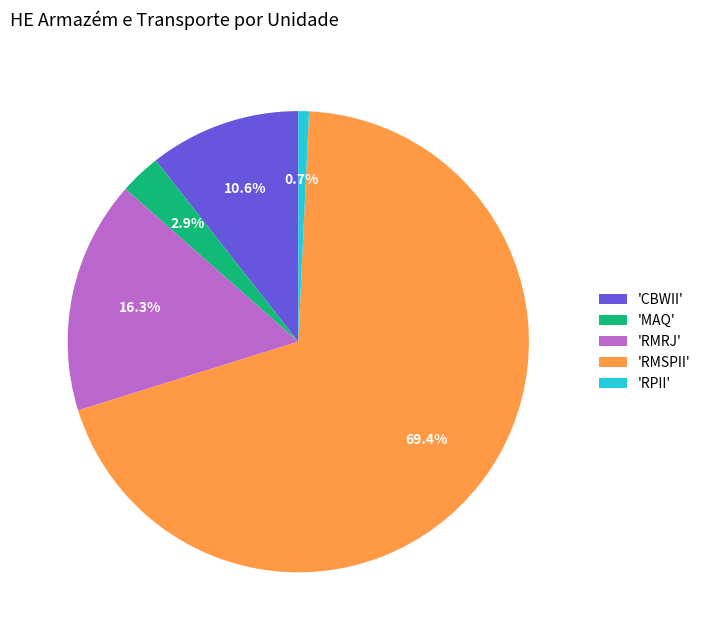

What is the largest slice in the pie chart?

'RMSPII'